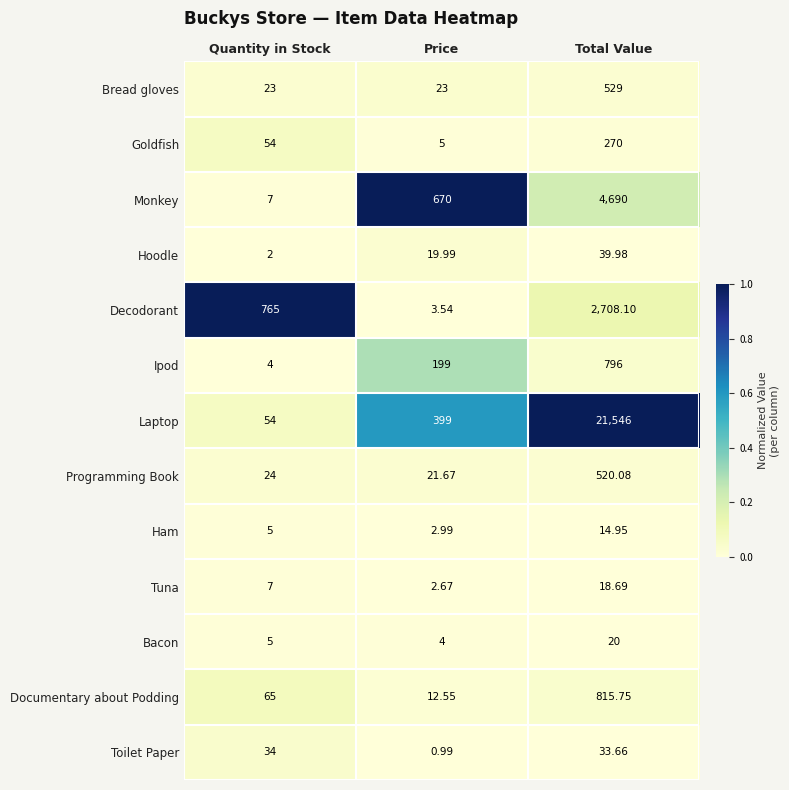

What is the greatest value displayed?

21546.0